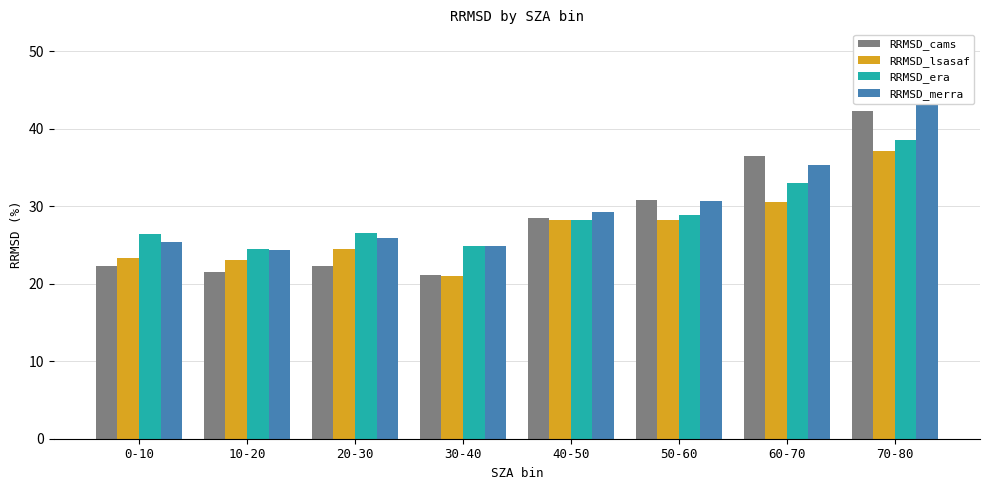

Which has a higher value, 60-70 or 70-80?

70-80